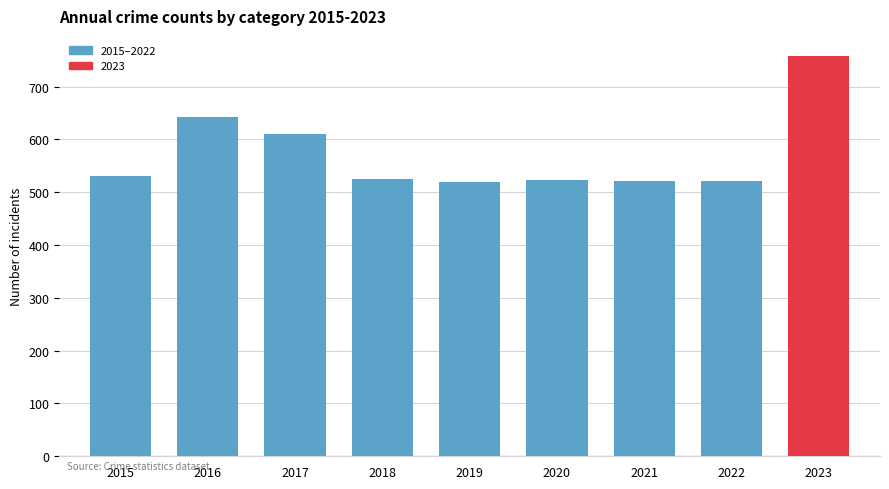

What is the change in value from 2021 to 2023?

+237